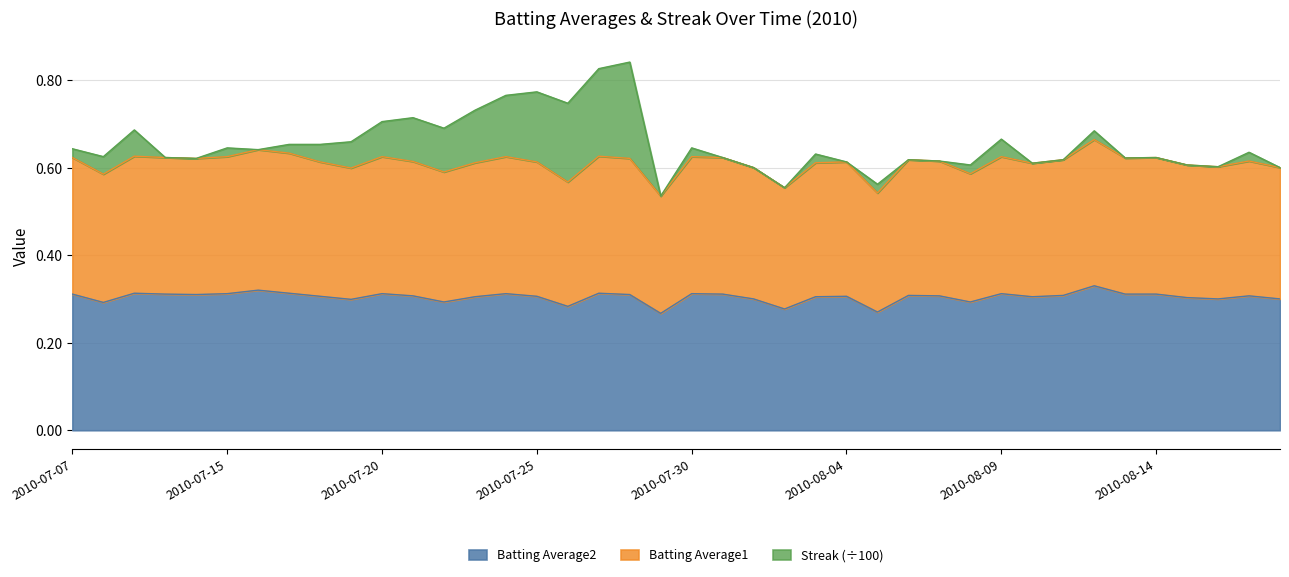

At which category does Batting Average1 reach its first local valley?

2010-07-08